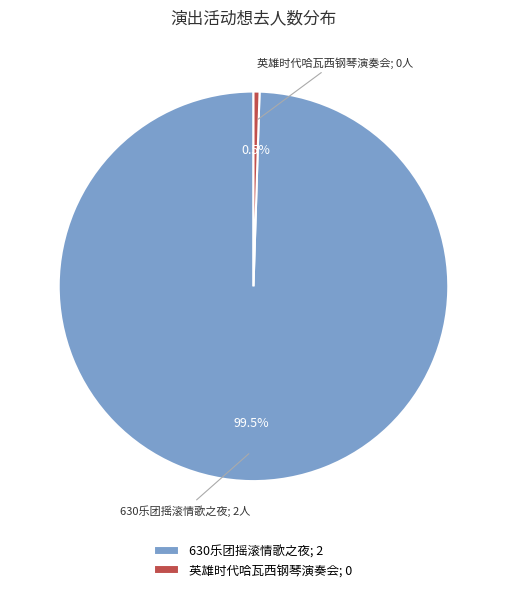

Which slice is the smallest?

英雄时代哈瓦西钢琴演奏会; 0